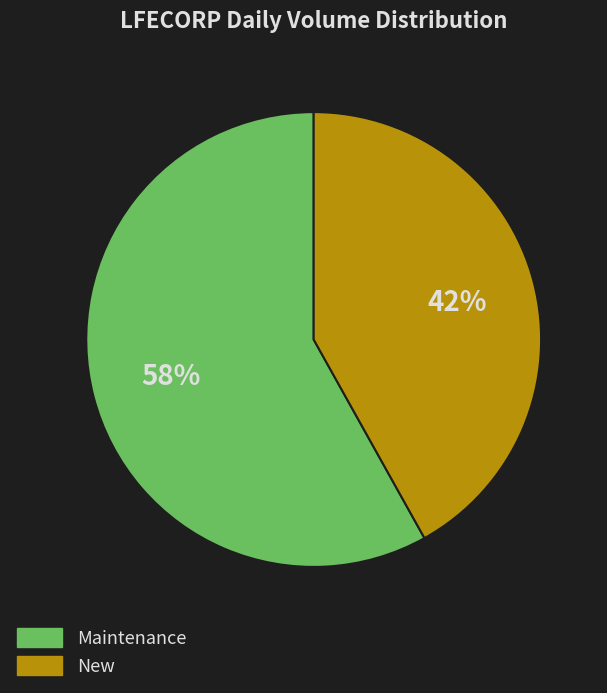

To the nearest percent, what is the average slice percentage?

50%